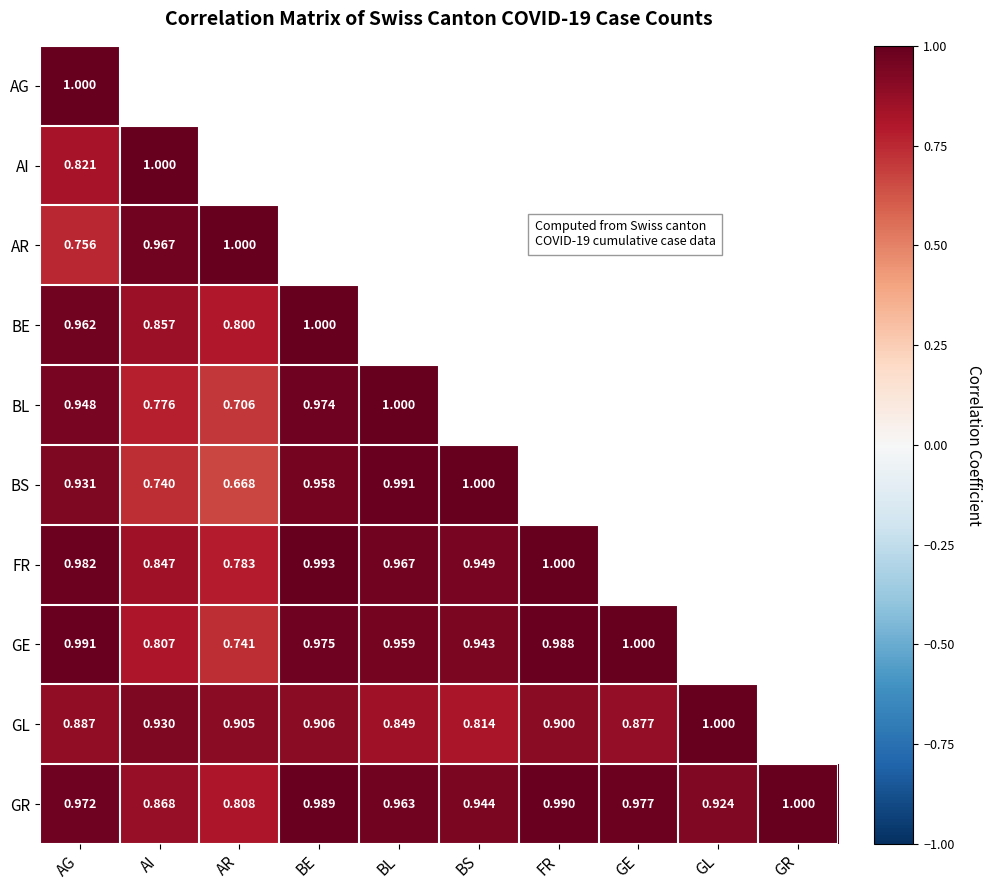

Rank the series at AG from highest to lowest value.

AG, GE, FR, GR, BE, BL, BS, GL, AI, AR